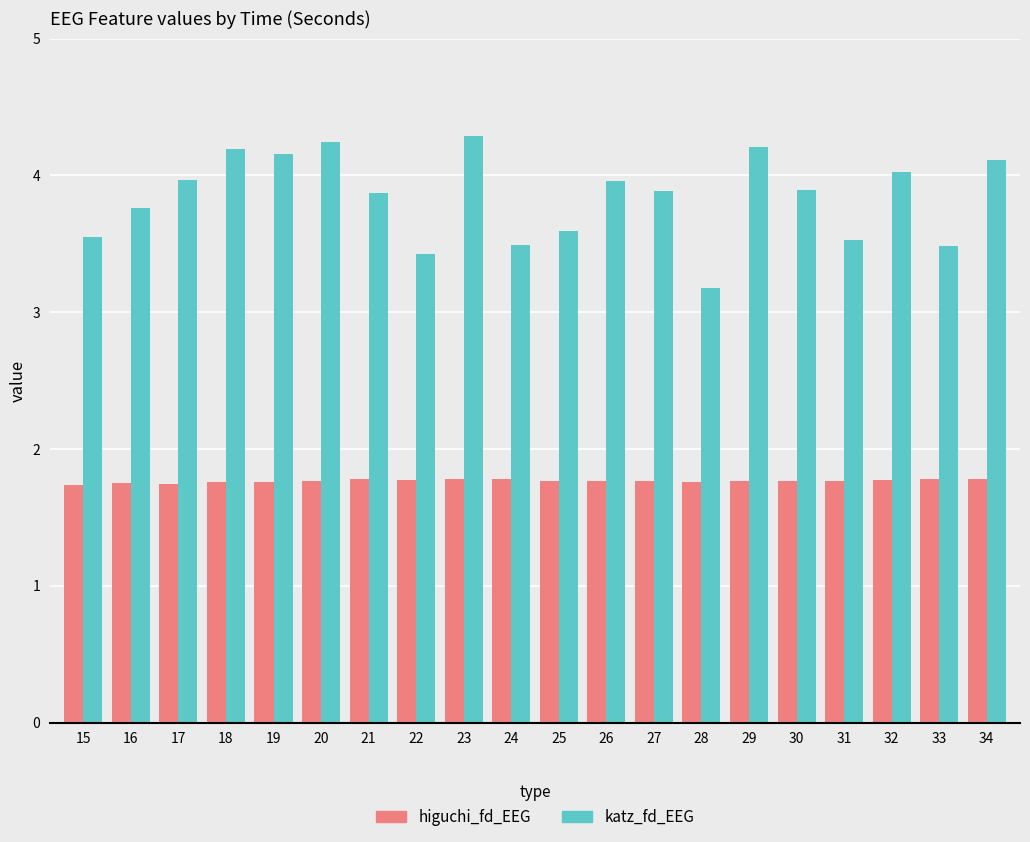

What are all the series names shown in the legend?

higuchi_fd_EEG, katz_fd_EEG